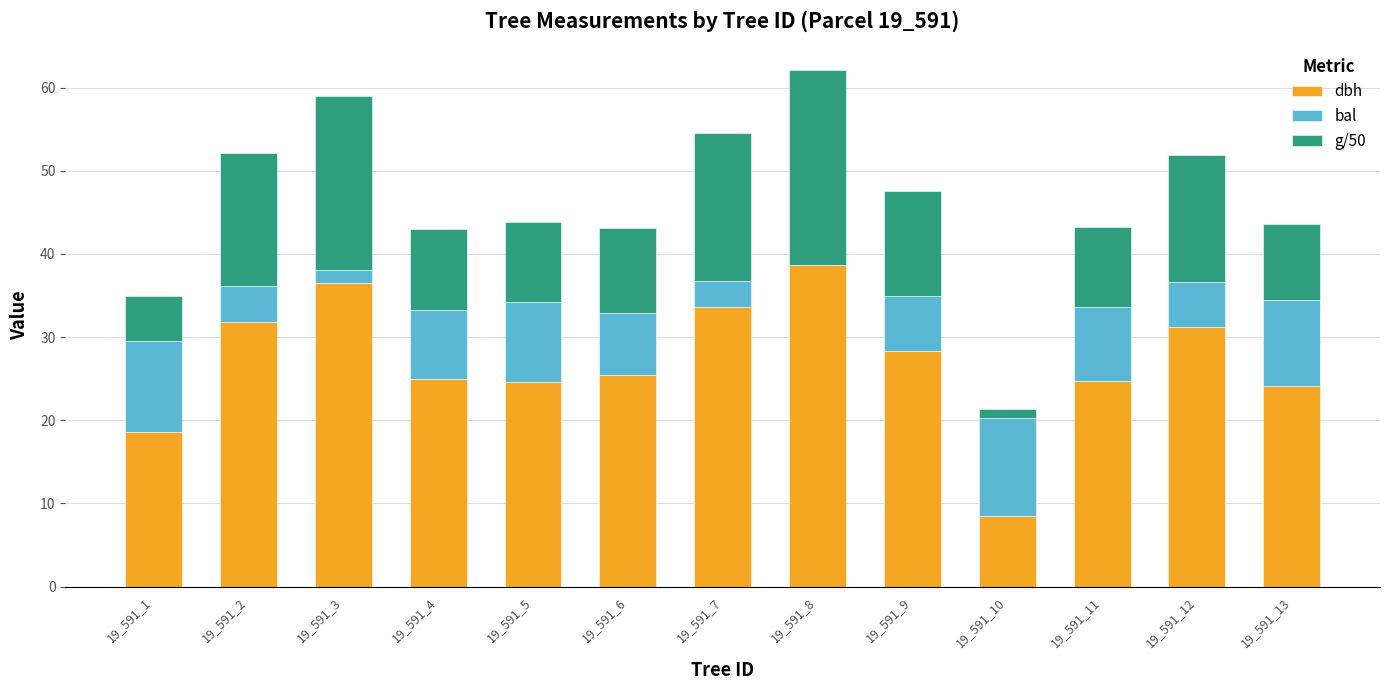

Which category has the highest value in the dbh series?

19_591_8